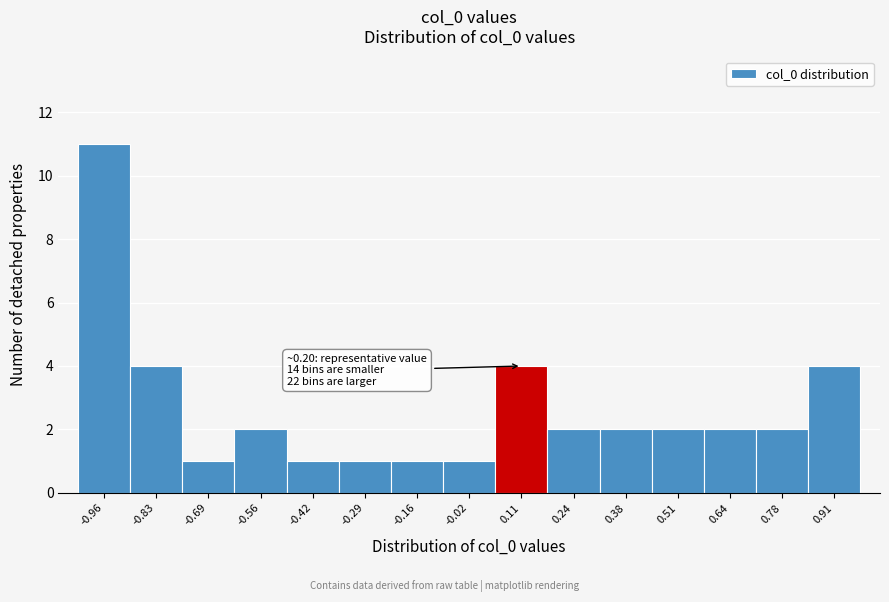

Reading left to right, what are all the values shown in this chart?

11	4	1	2	1	1	1	1	4	2	2	2	2	2	4